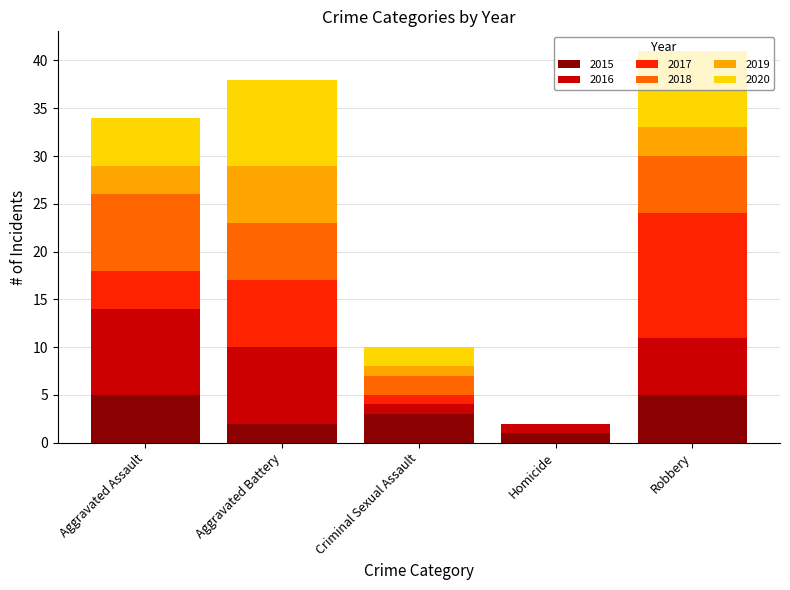

What are all the series names shown in the legend?

2015, 2016, 2017, 2018, 2019, 2020